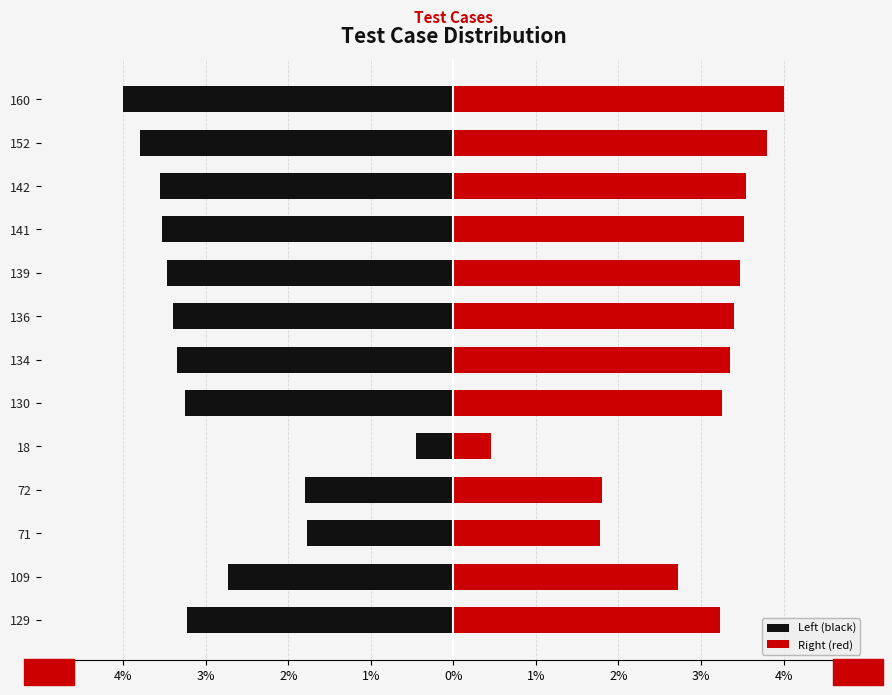

At how many categories does at least one series exceed 1?

12